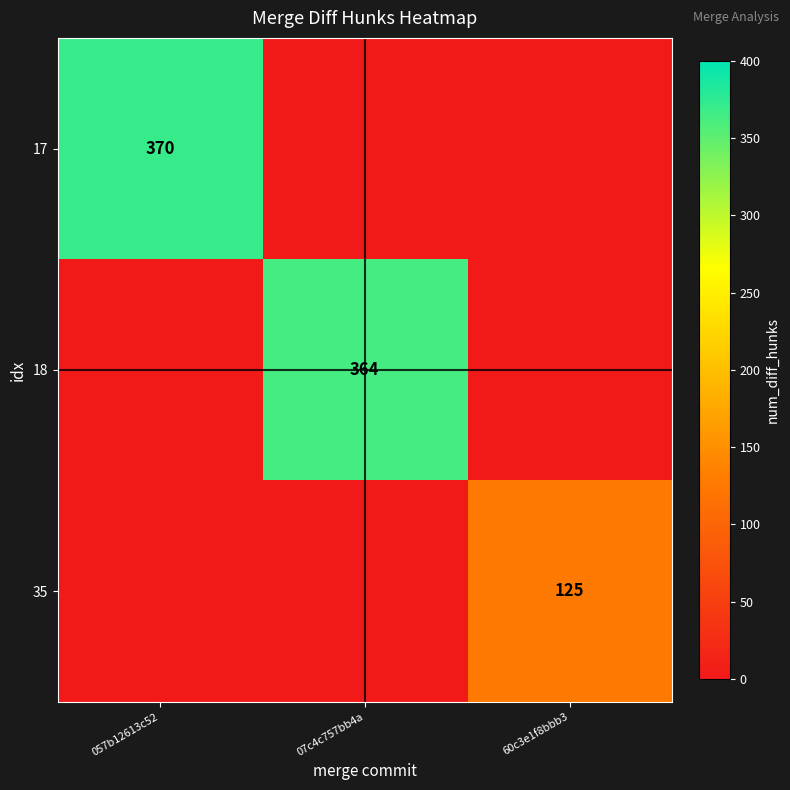

What is the difference between the highest and lowest values at 07c4c757bb4a?

364